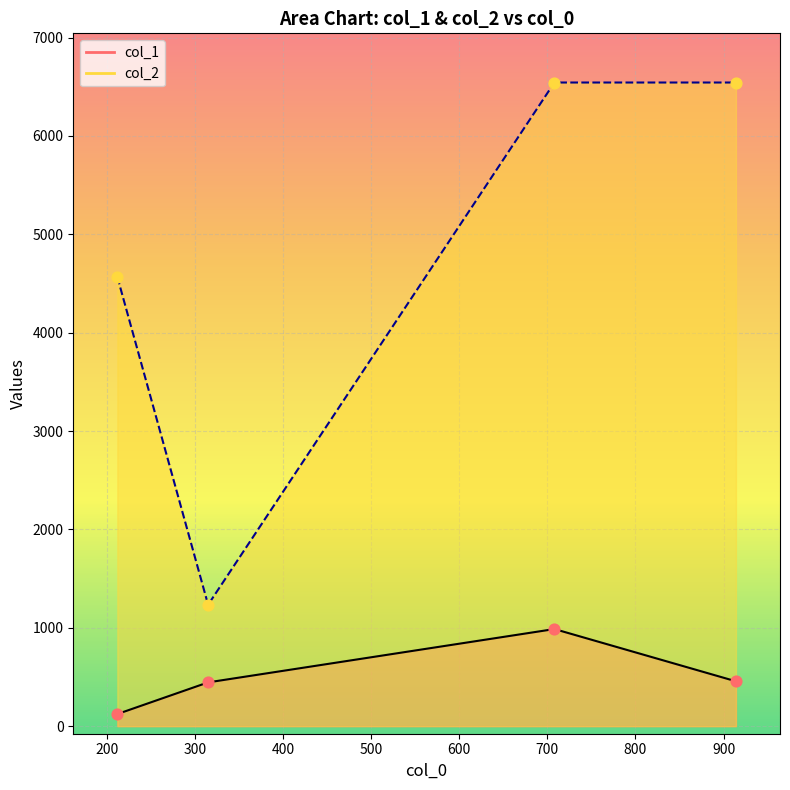

At how many categories does at least one series exceed 247?

4